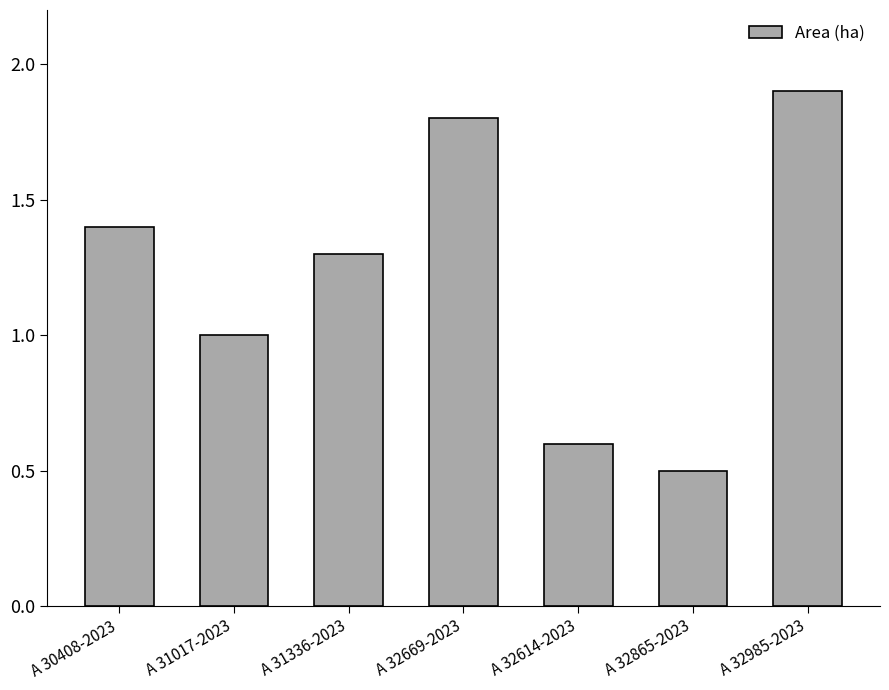

Reading left to right, extract all data points from this chart.

A 30408-2023=1.4	A 31017-2023=1.0	A 31336-2023=1.3	A 32669-2023=1.8	A 32614-2023=0.6	A 32865-2023=0.5	A 32985-2023=1.9